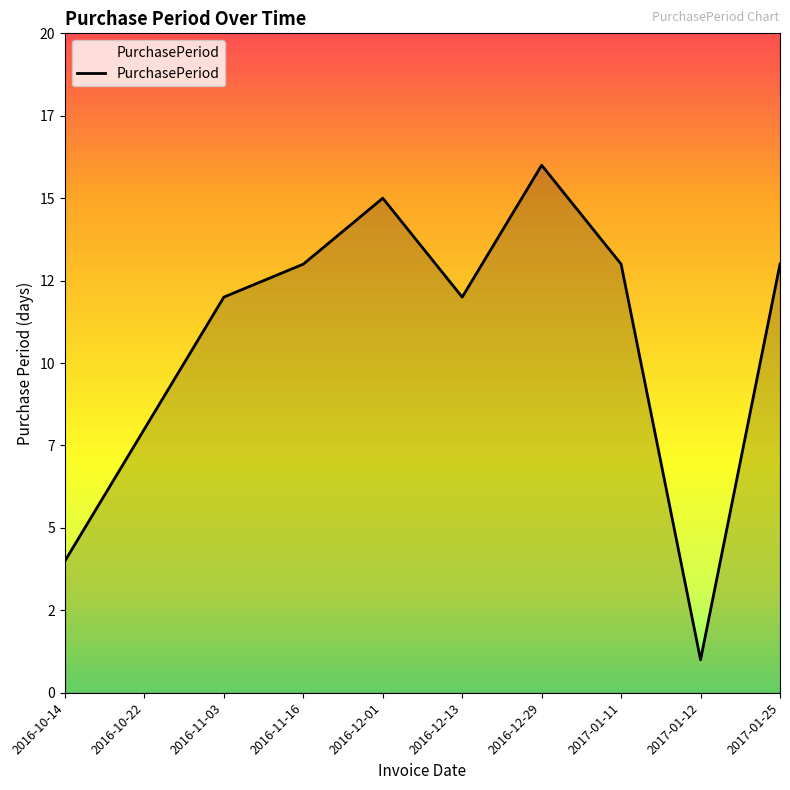

Does the chart display data point markers on the line(s)?

No